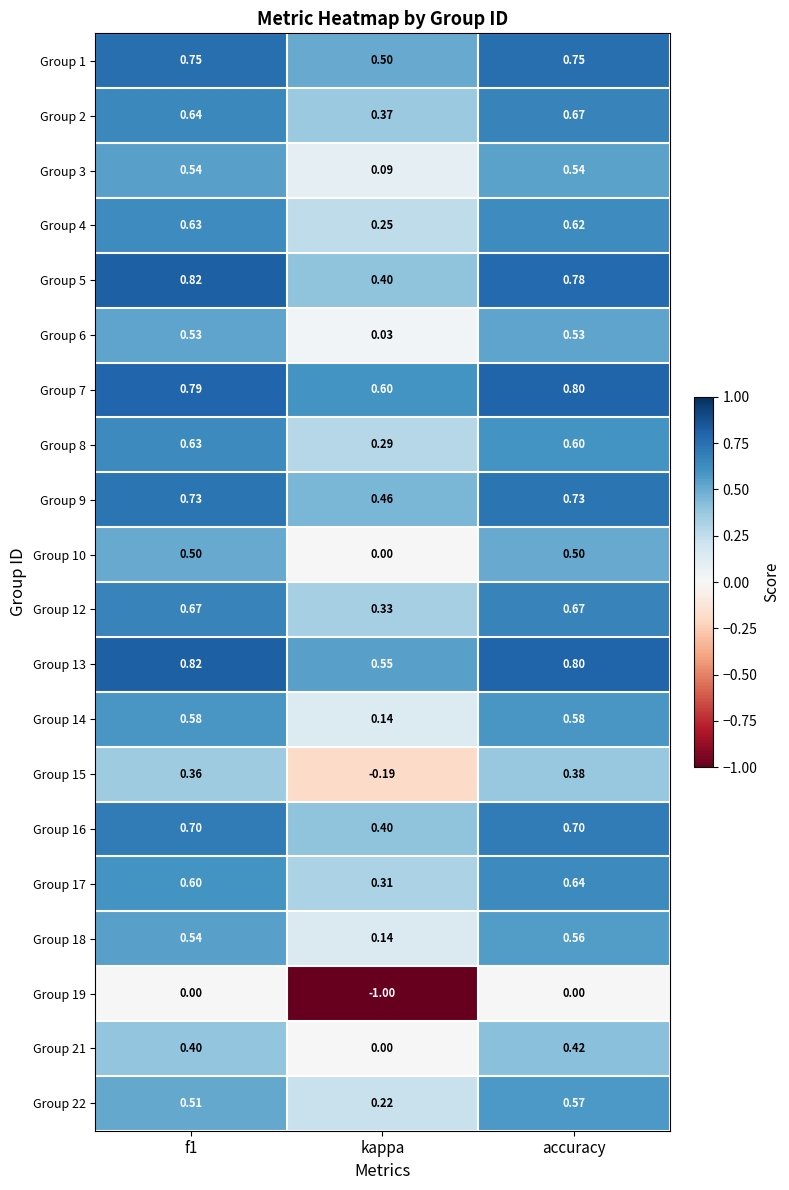

Is the value of Group 10 at f1 greater than the value of Group 4 at kappa?

Yes